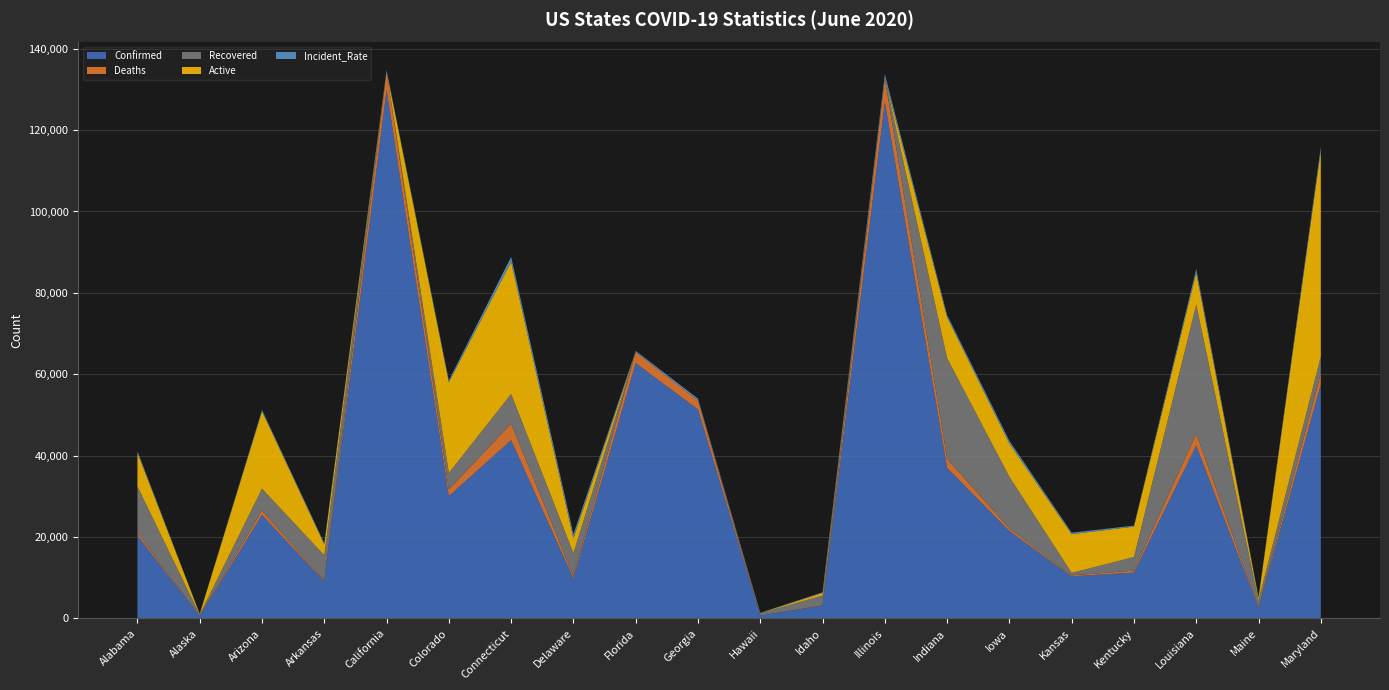

Reading left to right, list all the values displayed in this chart.

Confirmed: Alabama=20355	Alaska=548	Arizona=25451	Arkansas=9101	California=129912	Colorado=30055	Connecticut=43818	Delaware=9845	Florida=62758	Georgia=51359	Hawaii=673	Idaho=3139	Illinois=126890	Indiana=36997	Iowa=21478	Kansas=10361	Kentucky=11287	Louisiana=42486	Maine=2524	Maryland=57482
Deaths: Alabama=689	Alaska=10	Arizona=1043	Arkansas=154	California=4544	Colorado=1649	Connecticut=4055	Delaware=521	Florida=2688	Georgia=2178	Hawaii=17	Idaho=83	Illinois=5864	Indiana=2233	Iowa=599	Kansas=233	Kentucky=470	Louisiana=2925	Maine=98	Maryland=2740
Recovered: Alabama=11395	Alaska=382	Arizona=5399	Arkansas=6266	California=0	Colorado=4055	Connecticut=7284	Delaware=5696	Florida=0	Georgia=0	Hawaii=614	Idaho=2408	Illinois=0	Indiana=24729	Iowa=12715	Kansas=612	Kentucky=3344	Louisiana=31728	Maine=1845	Maryland=4175
Active: Alabama=8271	Alaska=156	Arizona=19009	Arkansas=2681	California=0	Colorado=22266	Connecticut=32479	Delaware=3628	Florida=0	Georgia=0	Hawaii=42	Idaho=648	Illinois=0	Indiana=10035	Iowa=8164	Kansas=9516	Kentucky=7473	Louisiana=7833	Maine=581	Maryland=50567
Incident_Rate: Alabama=415	Alaska=74	Arizona=349	Arkansas=301	California=328	Colorado=483	Connecticut=1229	Delaware=1011	Florida=292	Georgia=483	Hawaii=47	Idaho=175	Illinois=1001	Indiana=549	Iowa=680	Kansas=355	Kentucky=252	Louisiana=913	Maine=187	Maryland=950